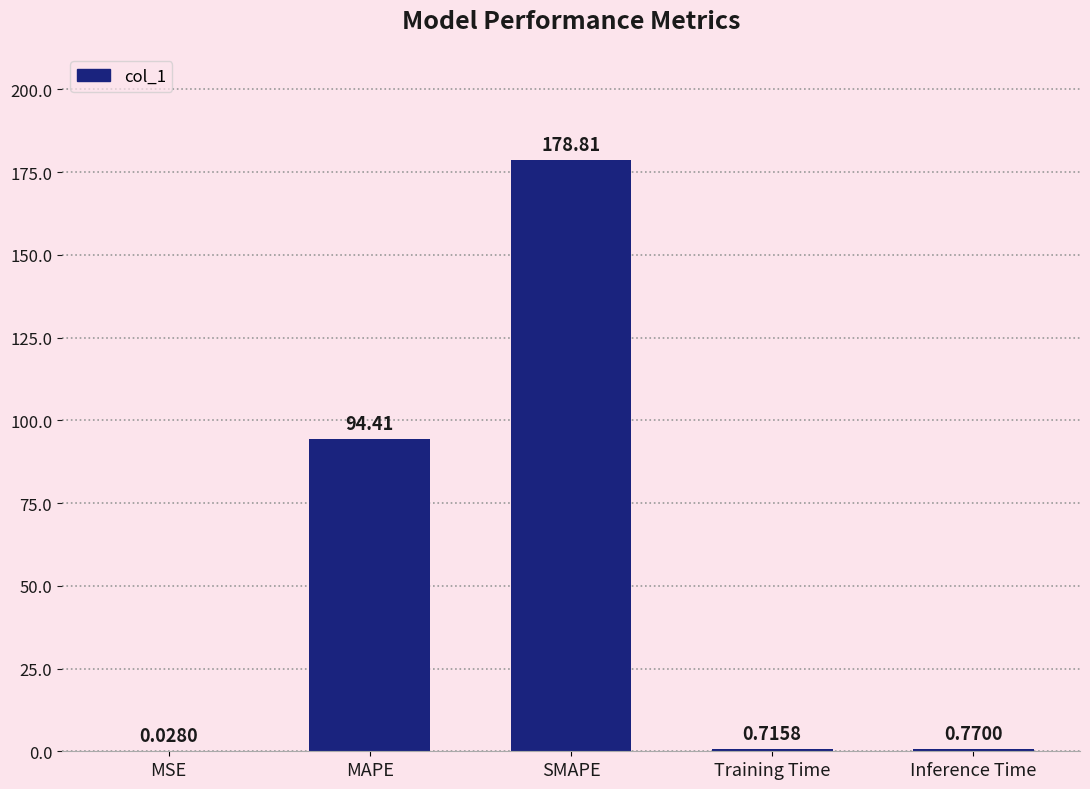

Between SMAPE and MAPE, which is larger?

SMAPE